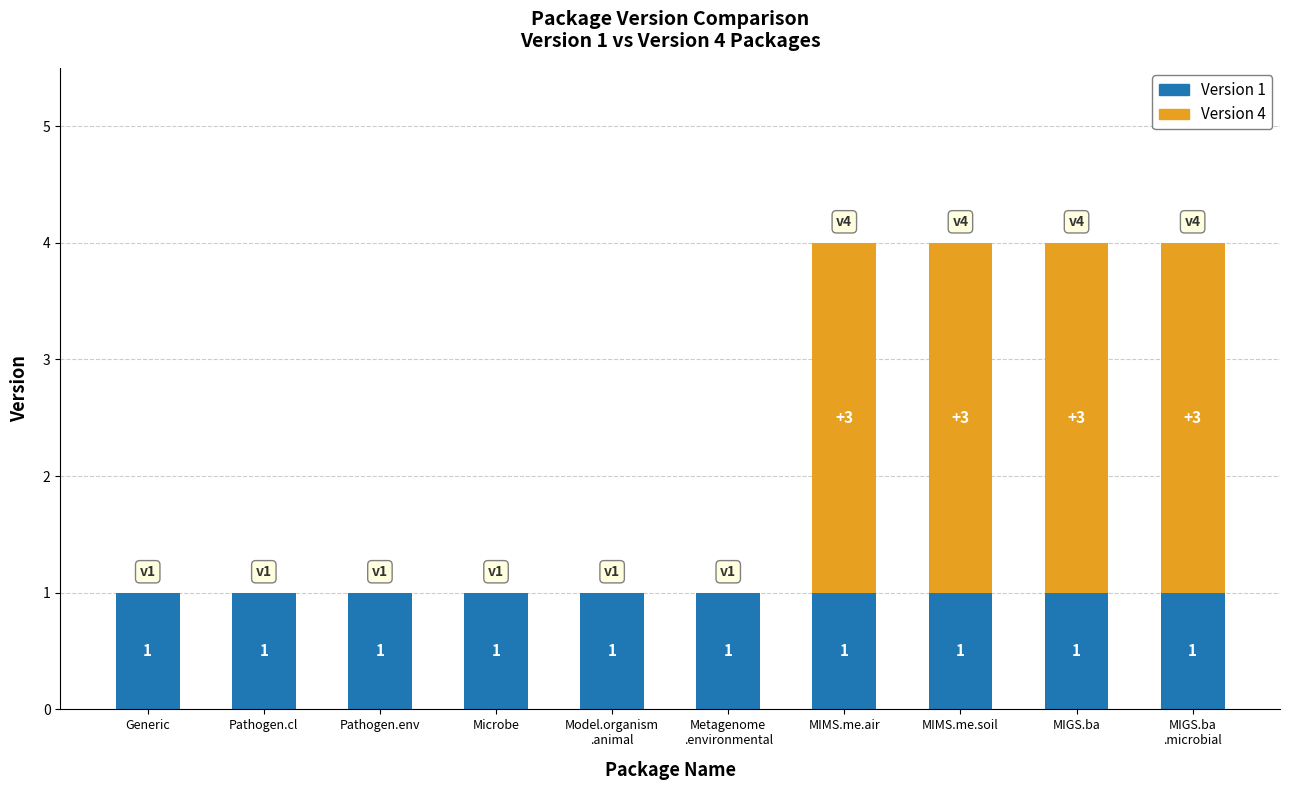

What is the total value across all series at MIMS.me.soil?

4